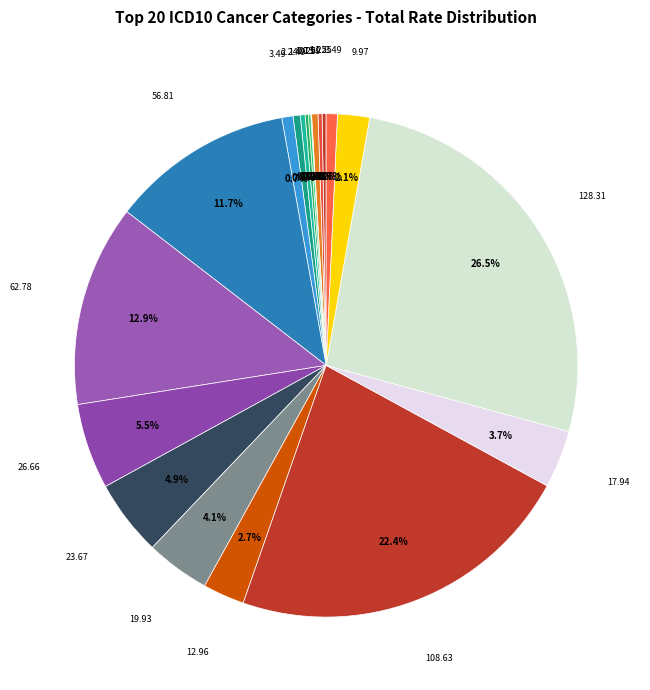

To the nearest percent, what is the average slice percentage?

5%